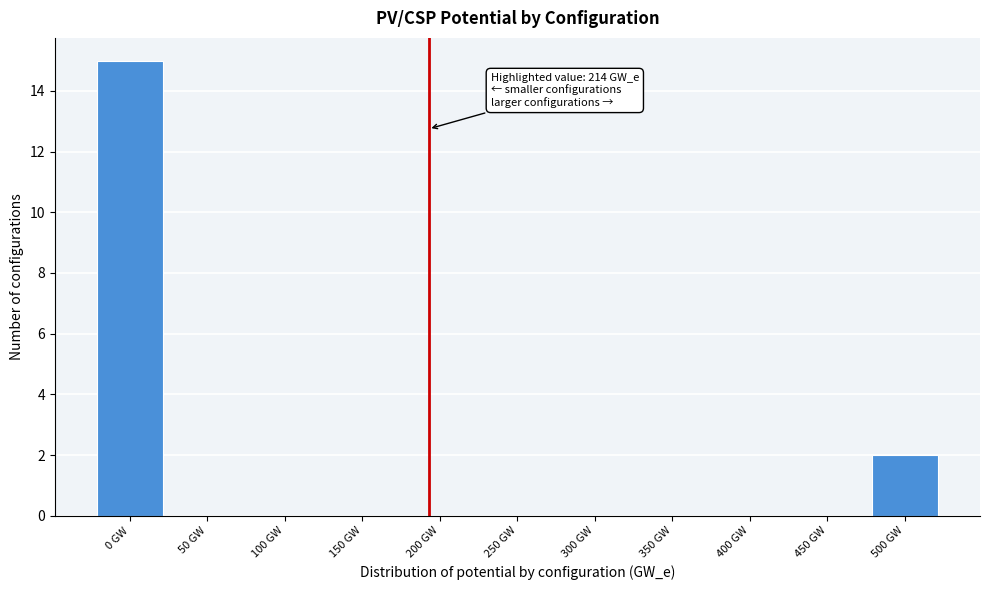

Reading left to right, transcribe all the data shown in this chart.

0 GW=15	50 GW=0	100 GW=0	150 GW=0	200 GW=0	250 GW=0	300 GW=0	350 GW=0	400 GW=0	450 GW=0	500 GW=2